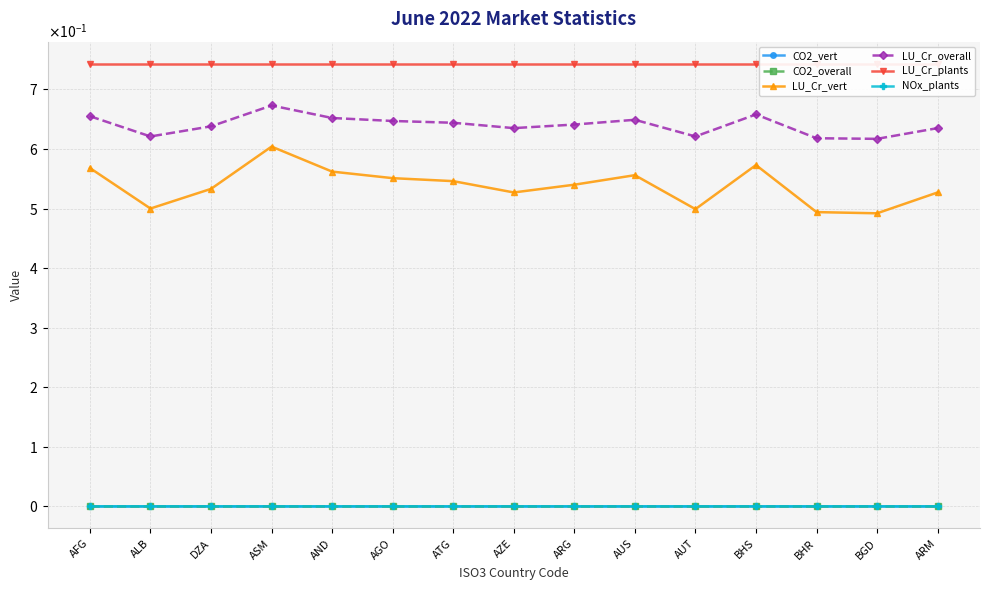

True or false: NOx_plants has a value of 0.0 at BHS.

True